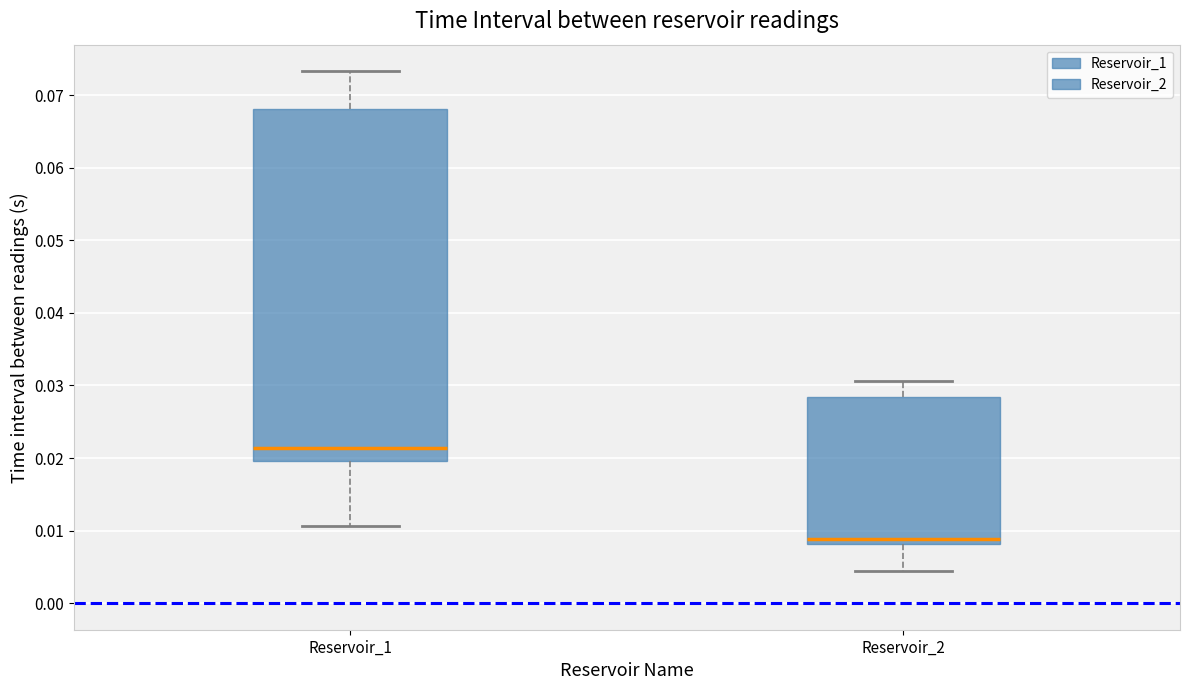

Comparing the boxes themselves (not the whiskers), which one is the tallest?

Reservoir_1